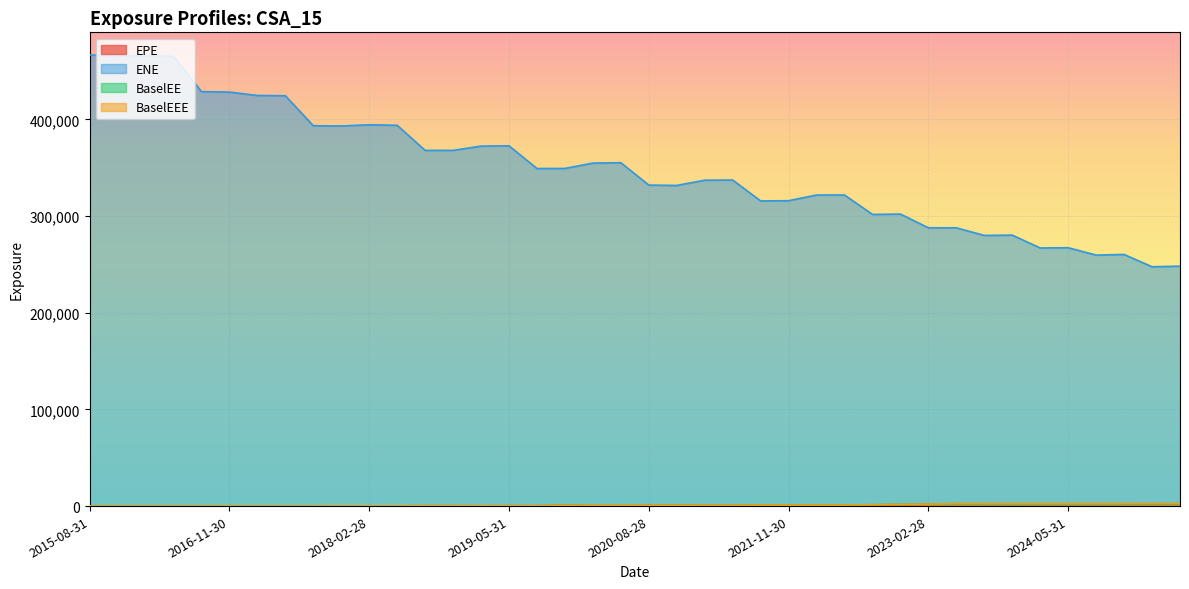

How many values in the BaselEEE series exceed 723?

23